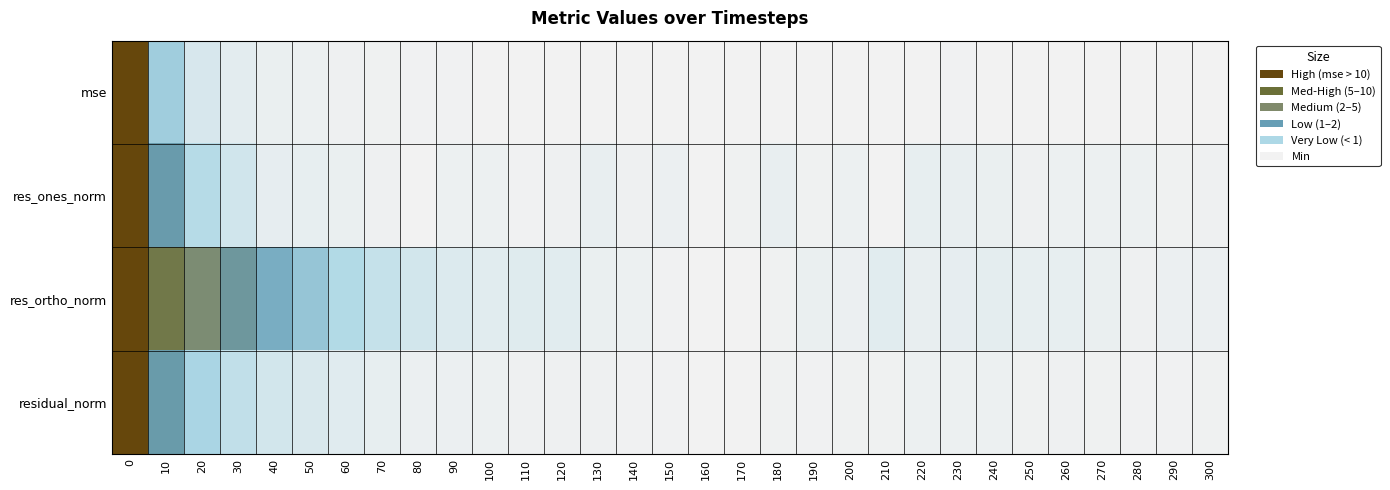

Rank the series by their maximum value, from lowest to highest.

res_ortho_norm, residual_norm, res_ones_norm, mse